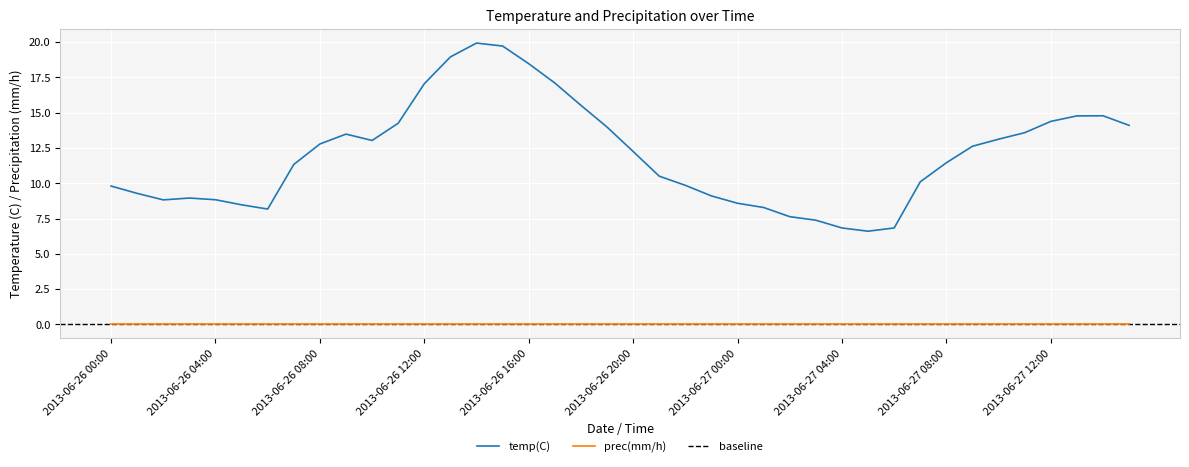

Is it true that the value at 2013-06-26 01:00 is 4.1?

False